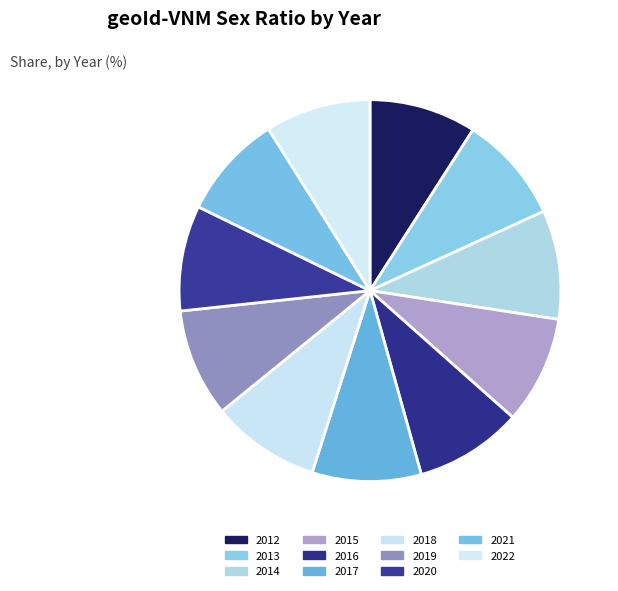

To the nearest percent, what is the combined percentage of 2019 and 2012?

18%